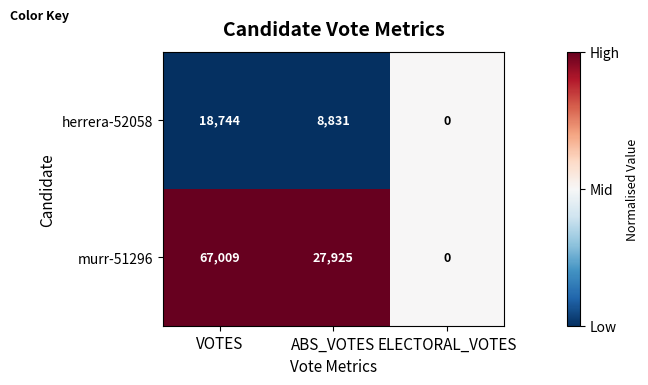

Count the number of categories in the chart.

3